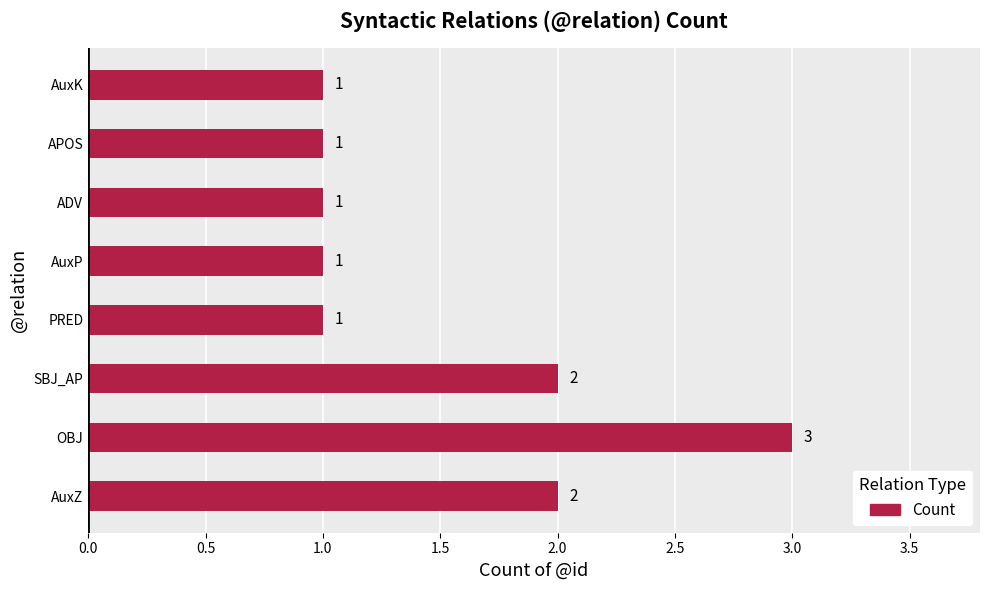

How many data points does each series have?

8